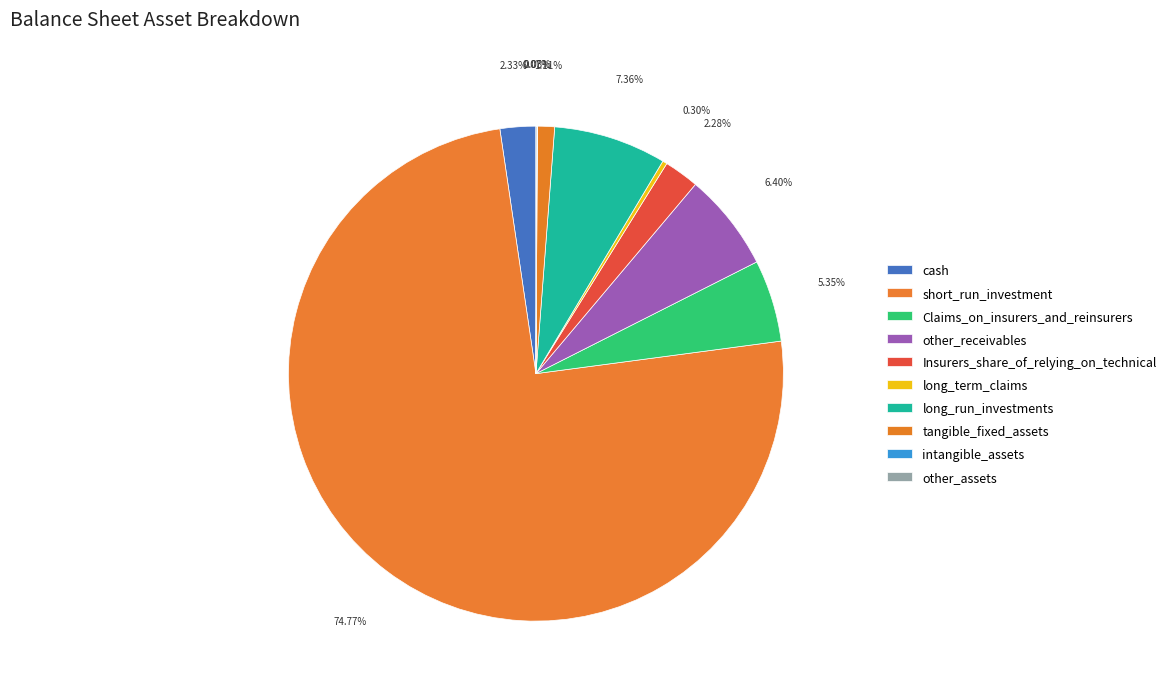

The long_run_investments slice represents 1% of the pie. True or false?

False